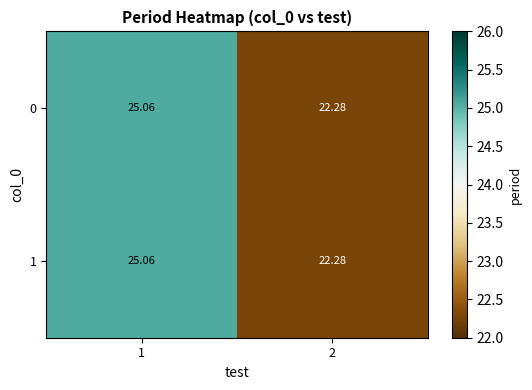

Is the value of 1 at 1 greater than the value of 0 at 2?

Yes